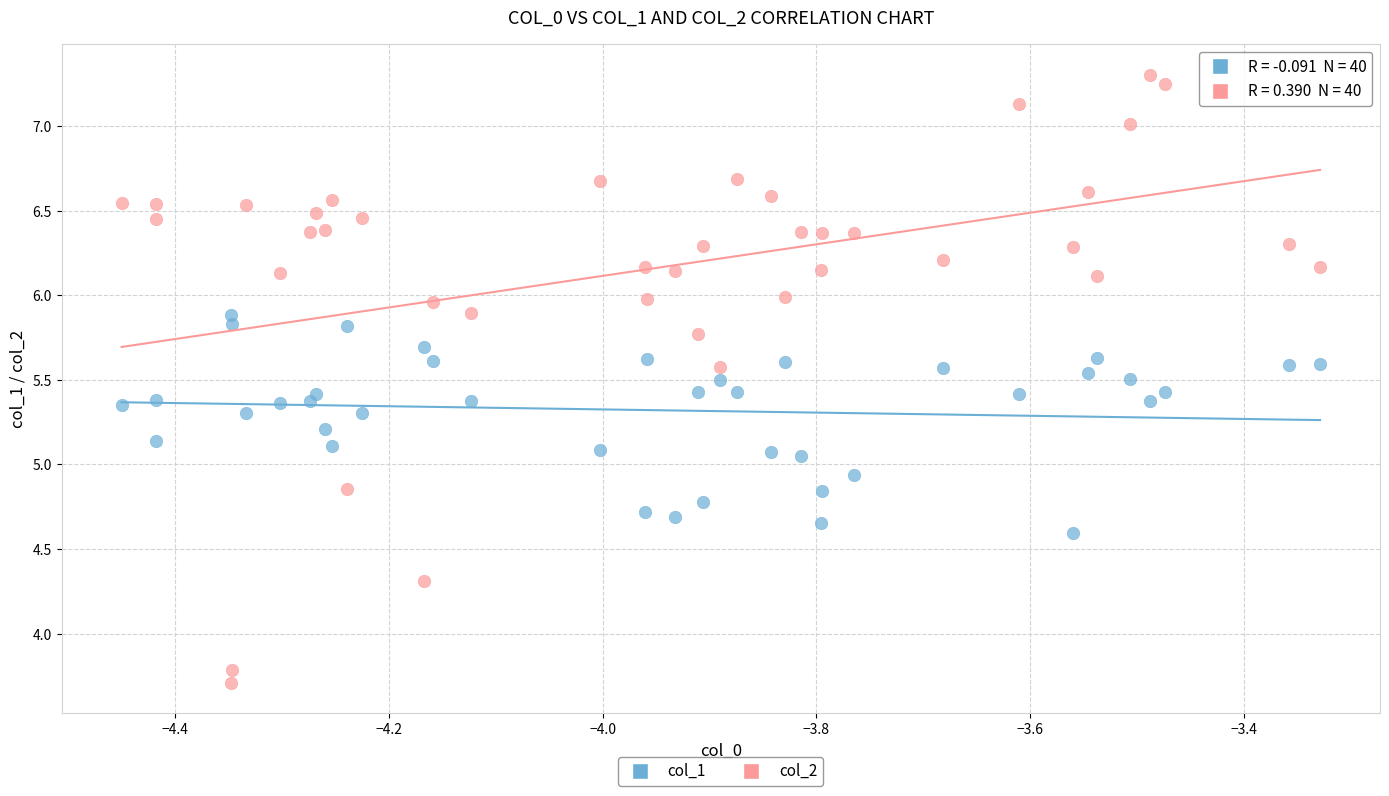

Which series has the widest spread of Y values?

col_2